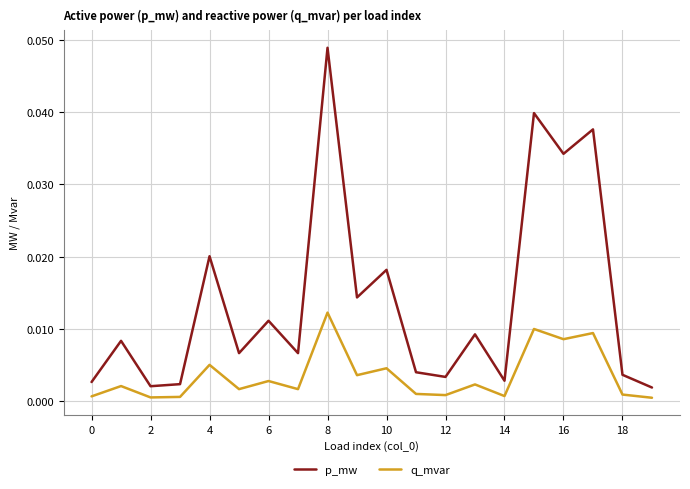

Which series has the largest total across all categories?

p_mw